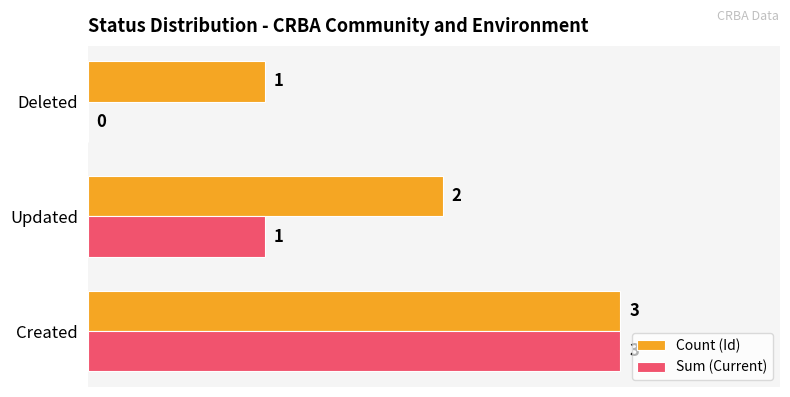

Count the Count (Id) values in the range 1 to 3.

3